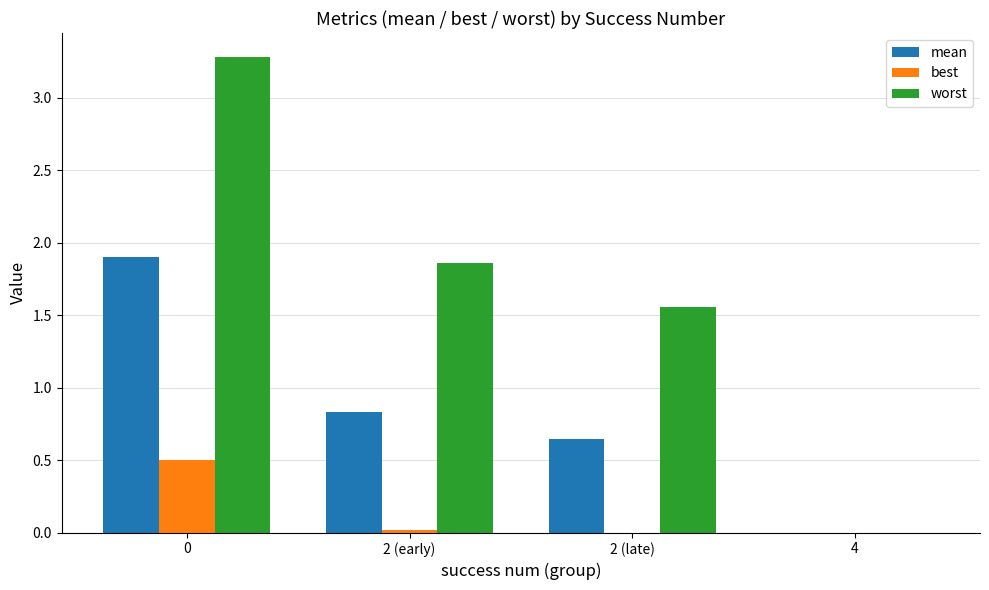

The best series shows 0.0 at 2 (early). True or false?

True